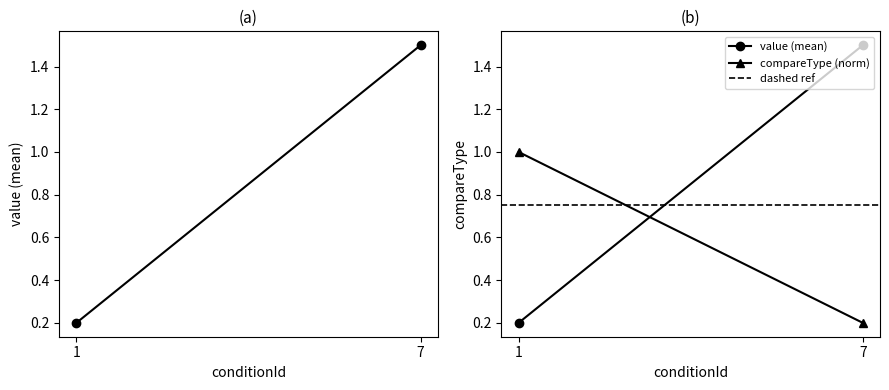

What is the total value across all series at 7?

2.5